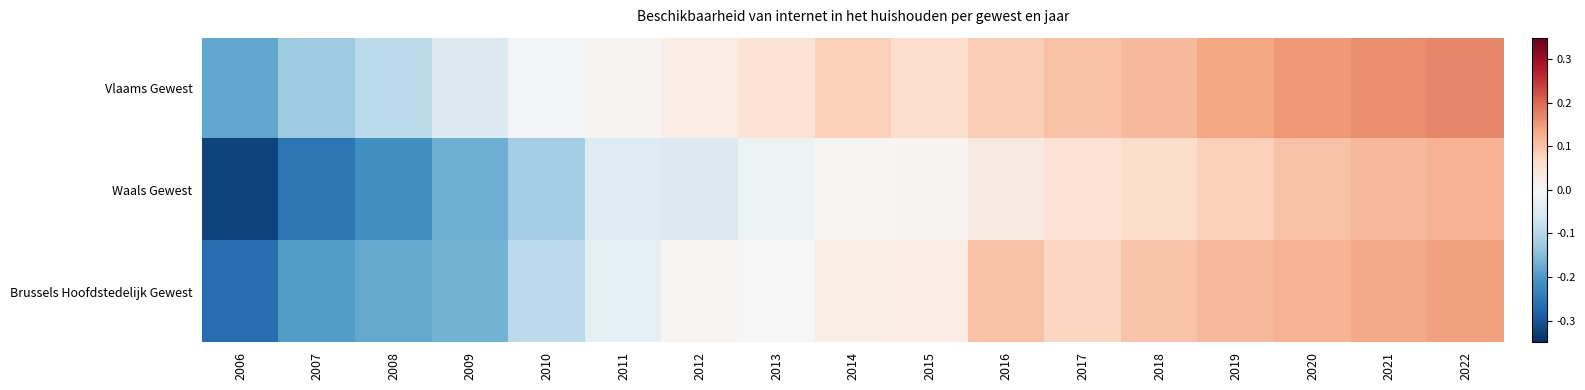

Rank the series by their maximum value, from lowest to highest.

Waals Gewest, Brussels Hoofdstedelijk Gewest, Vlaams Gewest